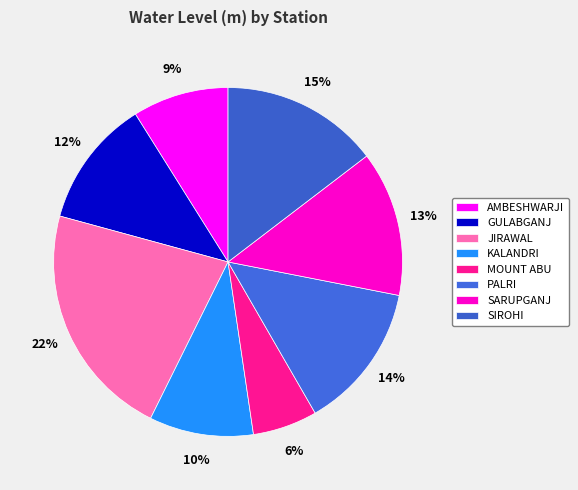

What is the smallest slice in the pie chart?

MOUNT ABU